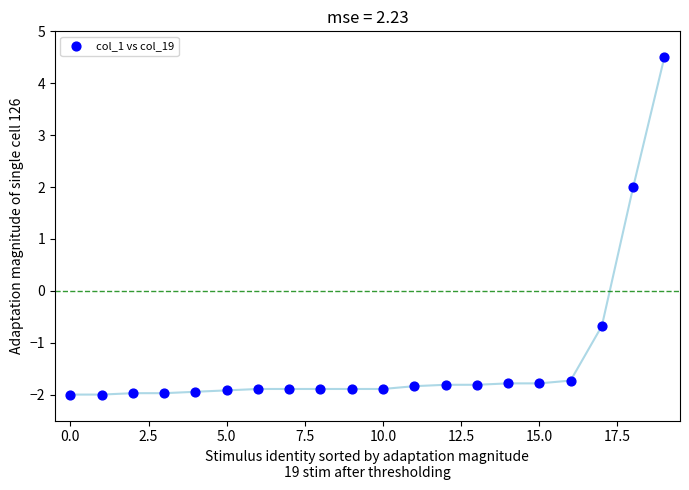

What Y value in the scatter plot is closest to 1?

2.0